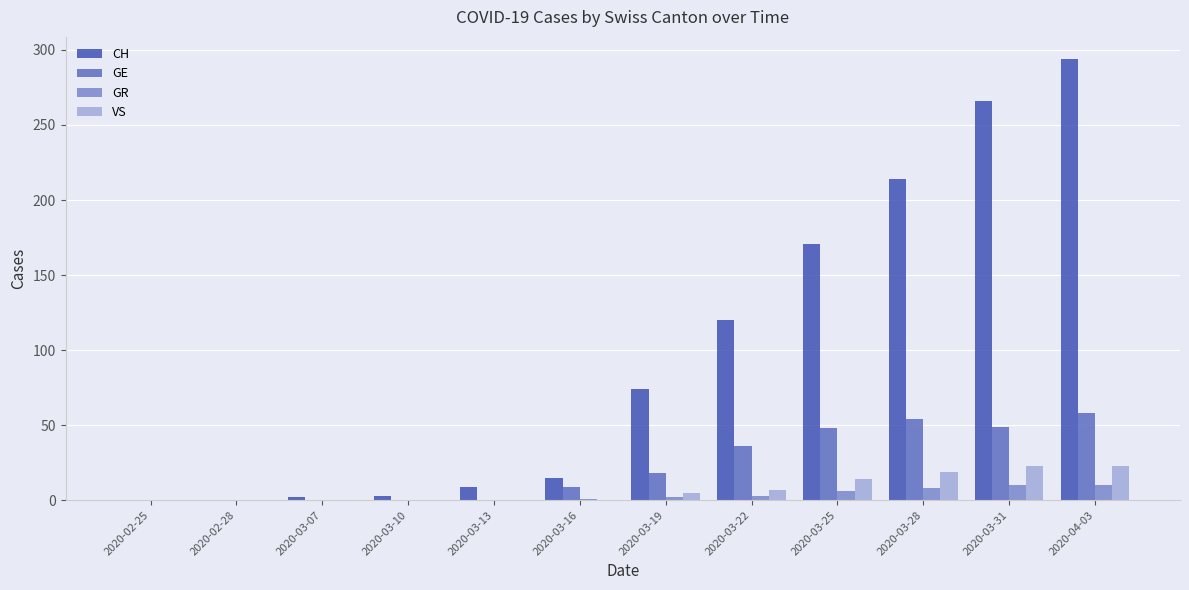

What is the sum of all GR values?

40